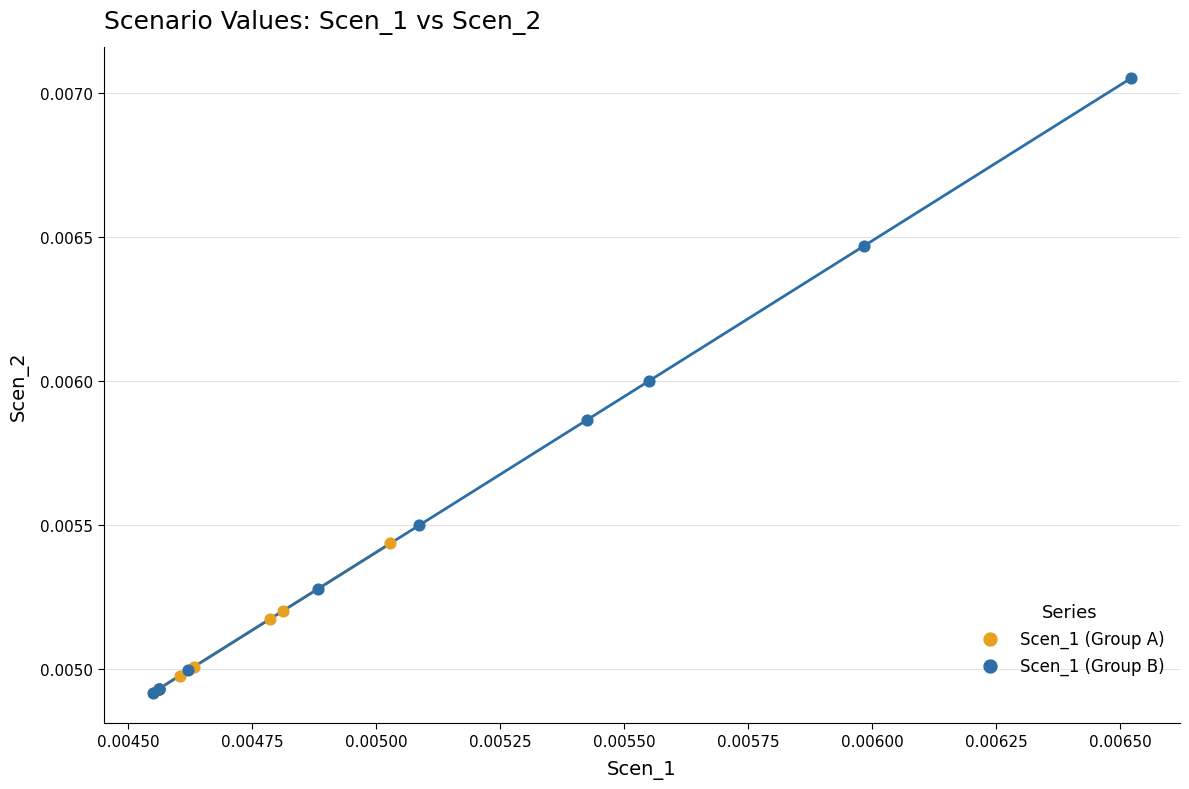

Which series has the widest spread of Y values?

Scen_1 (Group B)